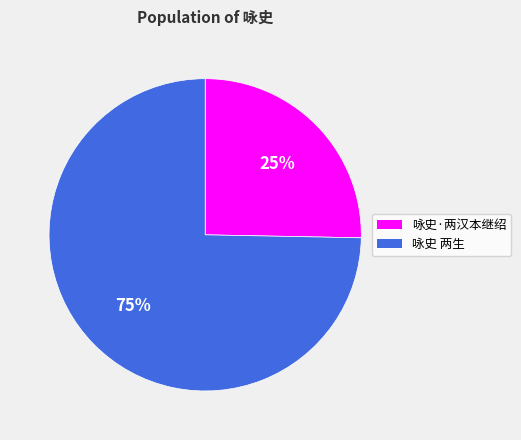

To the nearest percent, what is the average slice percentage?

50%